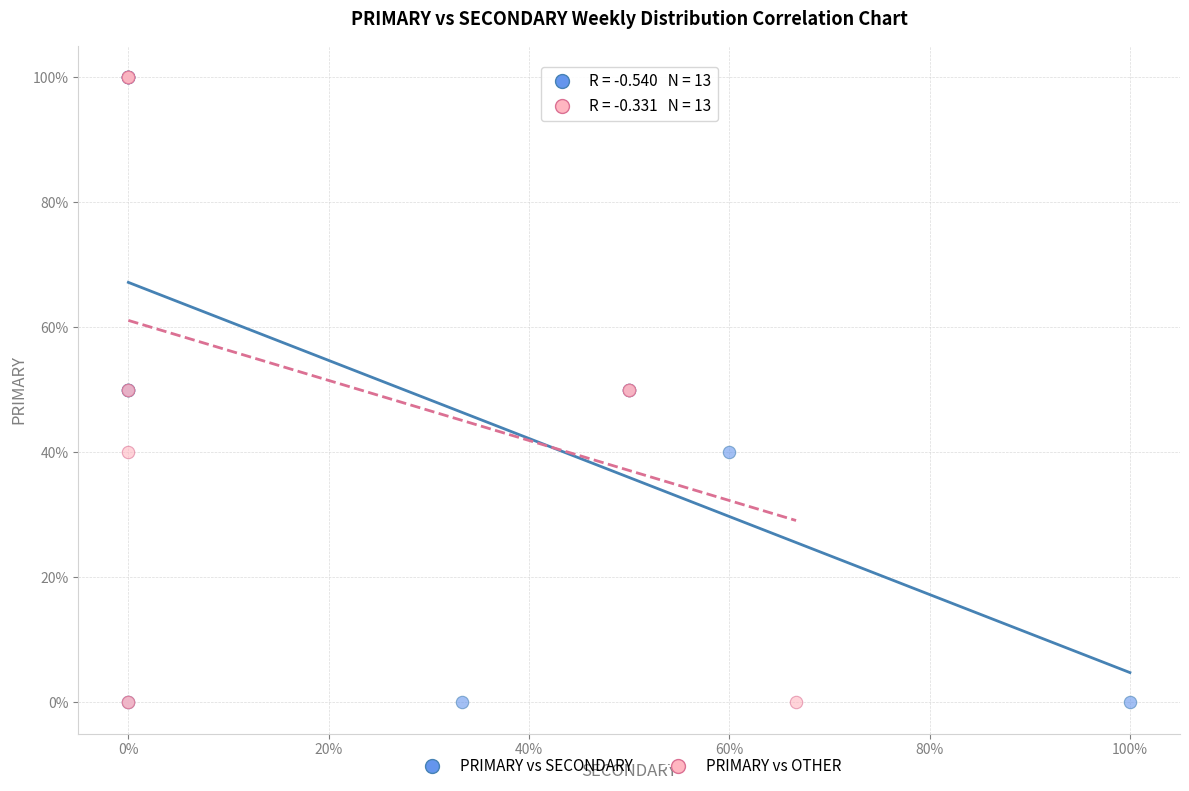

What are all the series names shown in the legend?

PRIMARY vs SECONDARY, PRIMARY vs OTHER